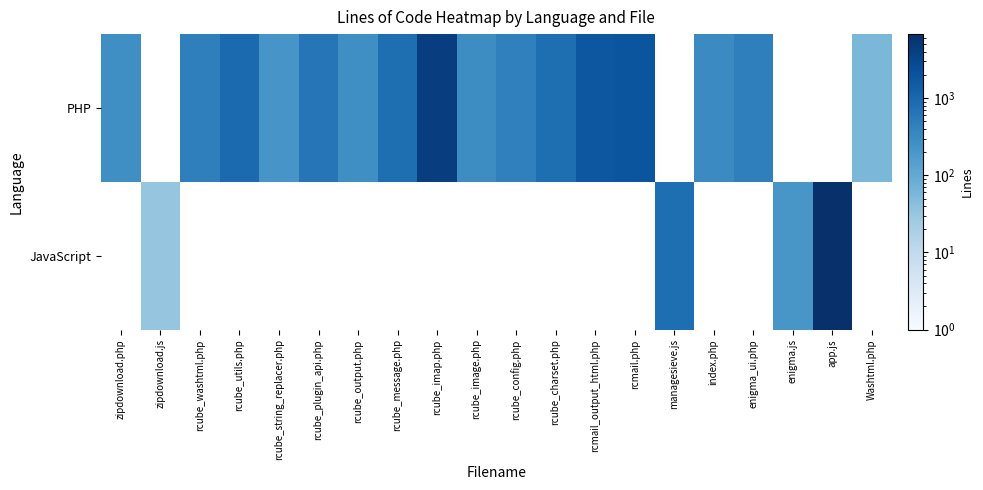

What is the greatest value displayed?

6791.0